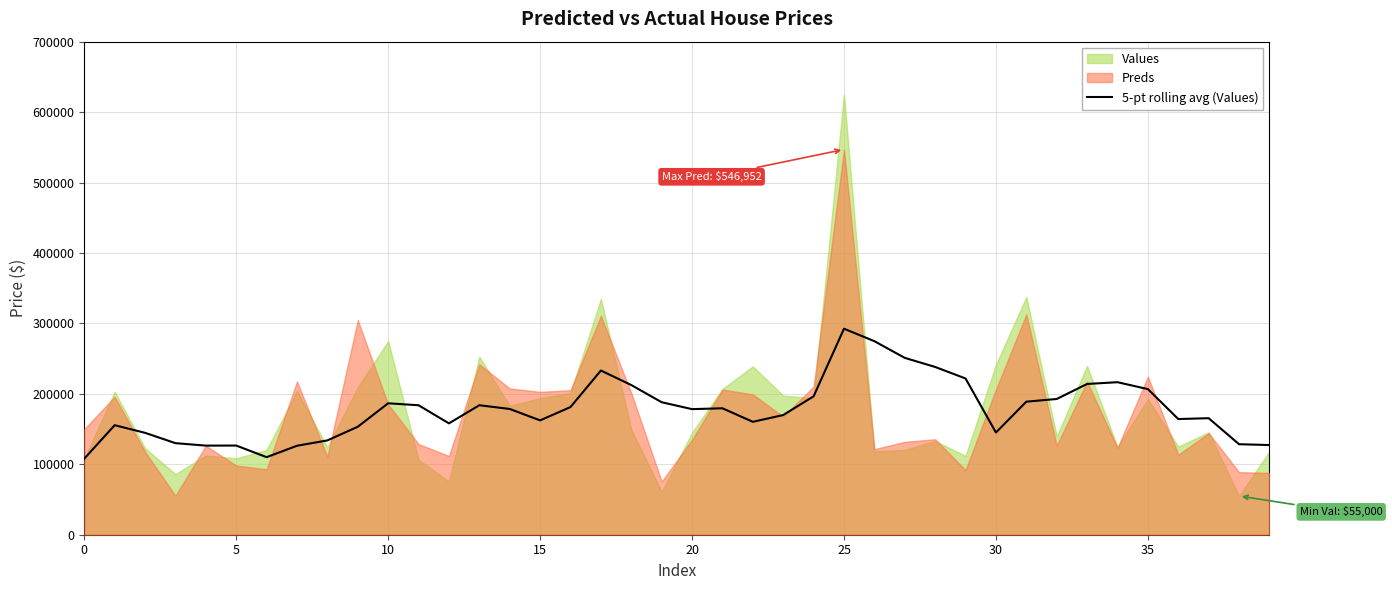

What is the maximum value for 5-pt rolling avg (Values)?

292475.8